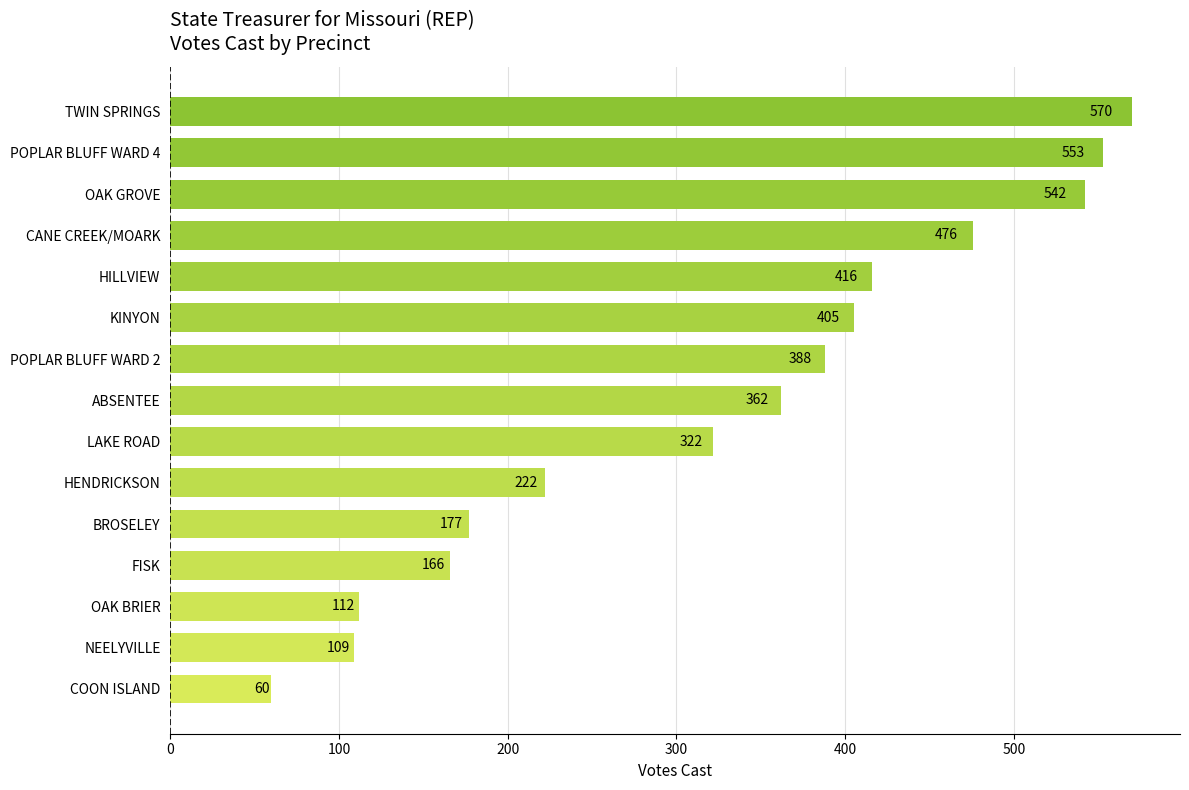

What is the change in value from OAK BRIER to TWIN SPRINGS?

+458